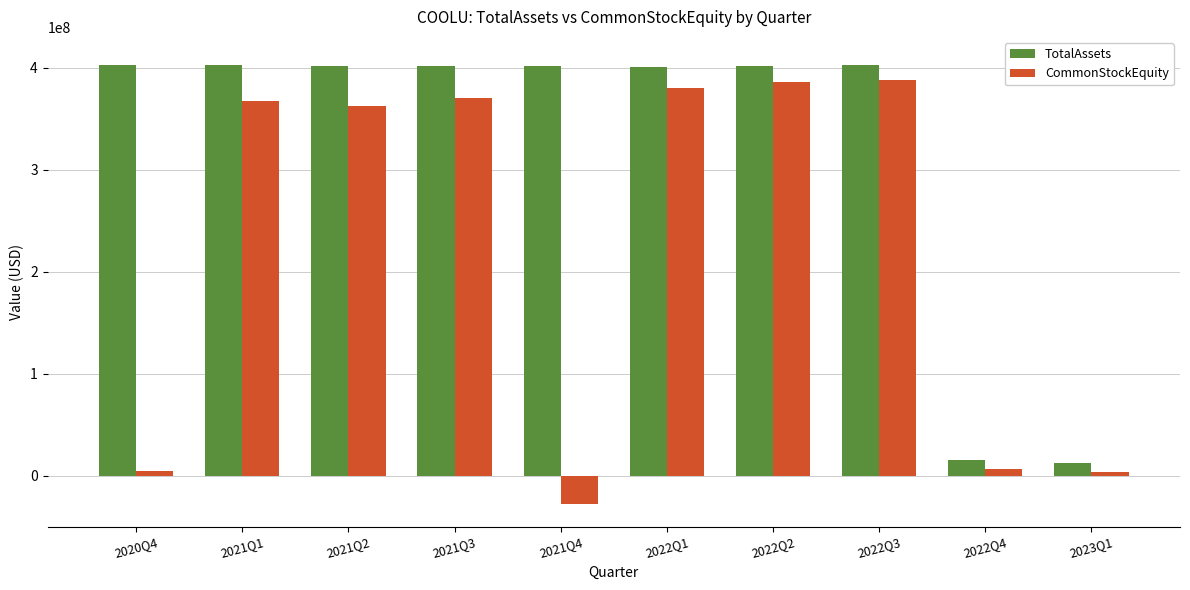

What is the total value across all series at 2021Q3?

771918666